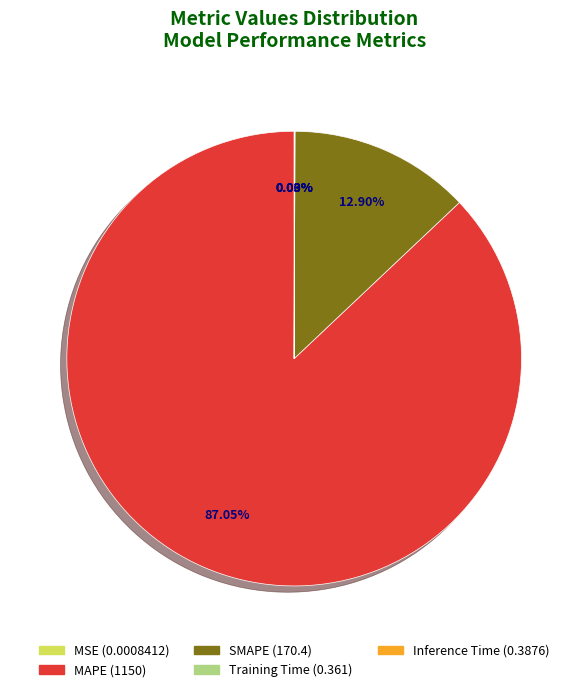

To the nearest percent, what portion does MAPE represent?

87%